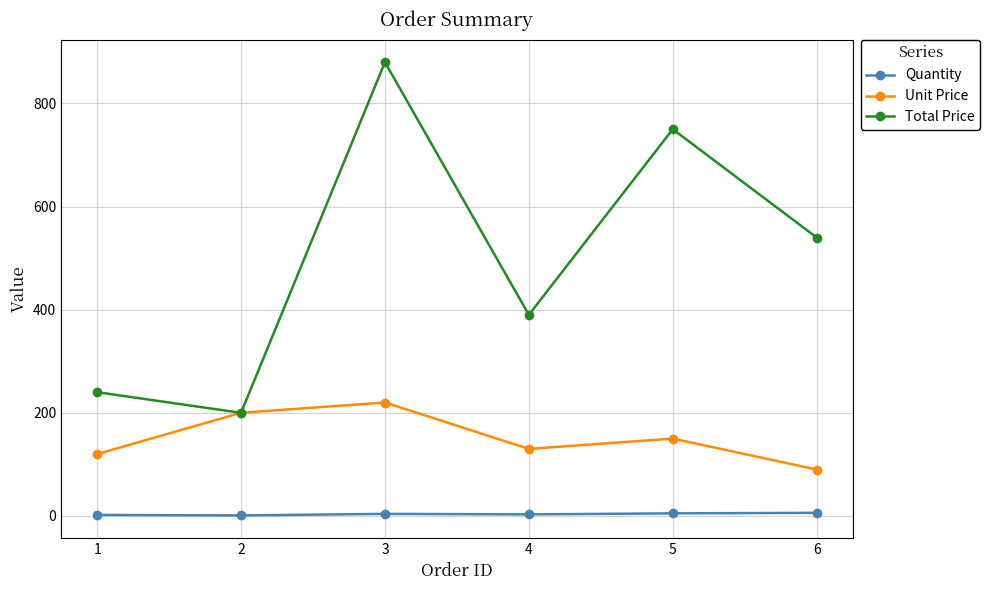

Is the value of Unit Price at 3 greater than the value of Total Price at 2?

Yes